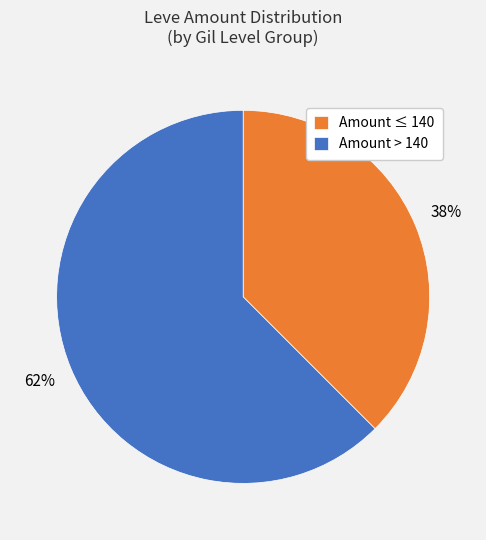

What is the largest slice in the pie chart?

Amount > 140